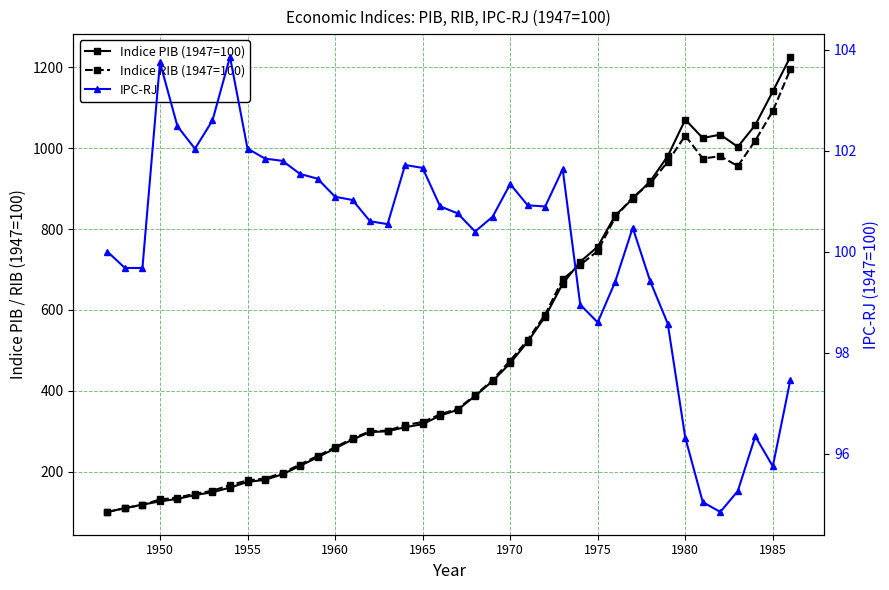

At how many categories does at least one series exceed 1125?

2